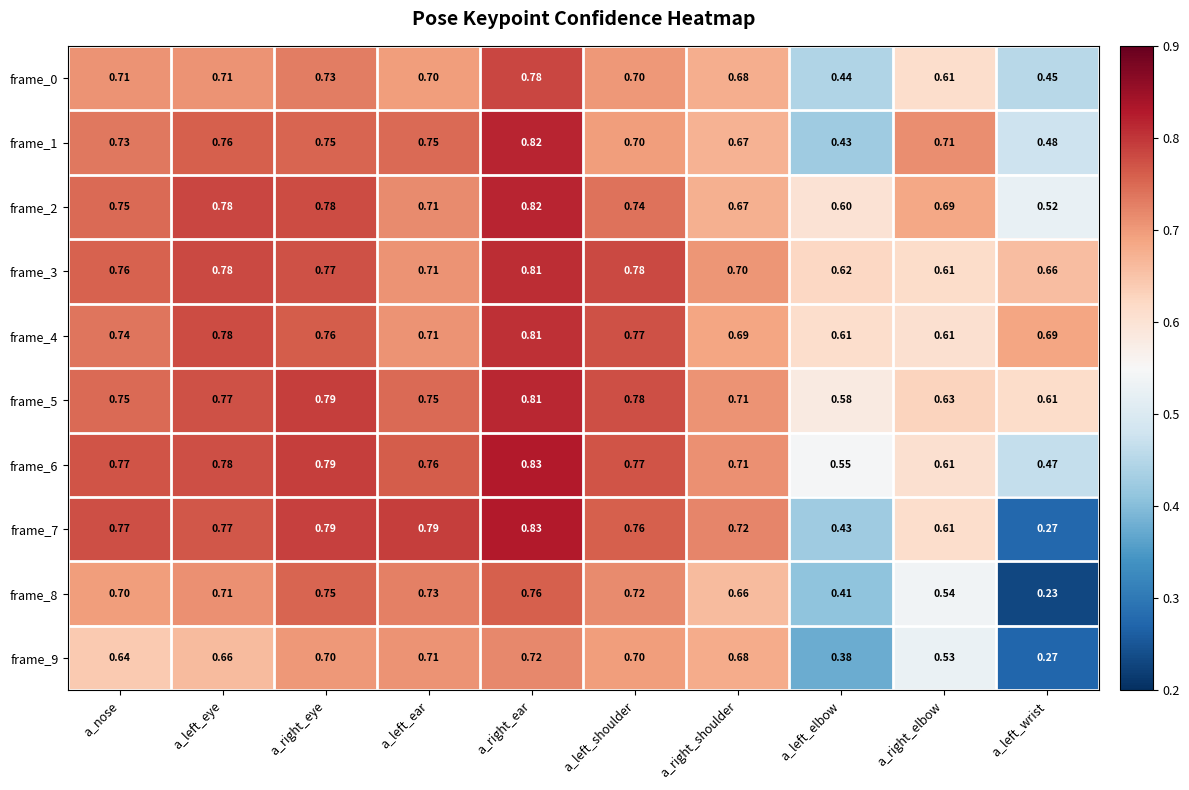

Rank the categories by frame_8 value from lowest to highest.

a_left_wrist, a_left_elbow, a_right_elbow, a_right_shoulder, a_nose, a_left_eye, a_left_shoulder, a_left_ear, a_right_eye, a_right_ear